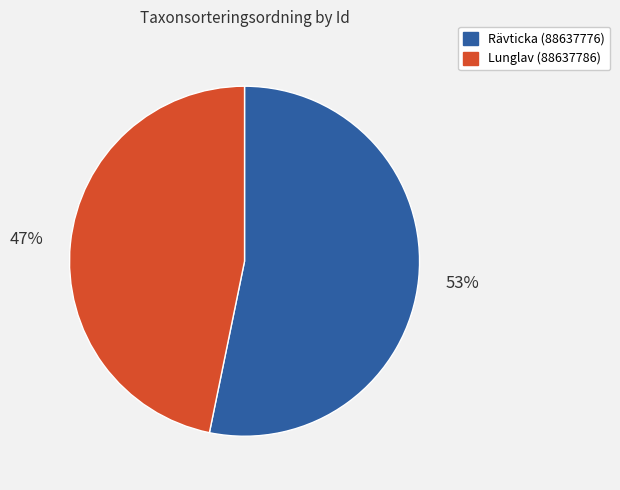

Does any single category account for the majority?

Yes